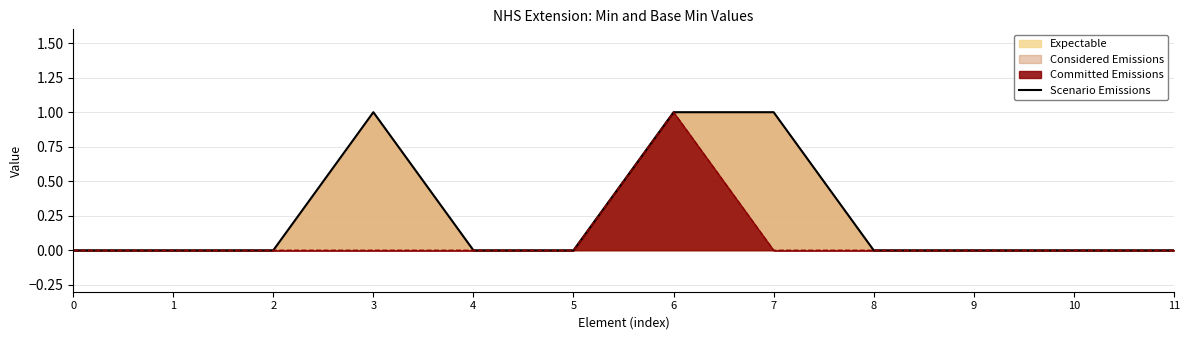

What is the difference between the second highest and second lowest values?

1